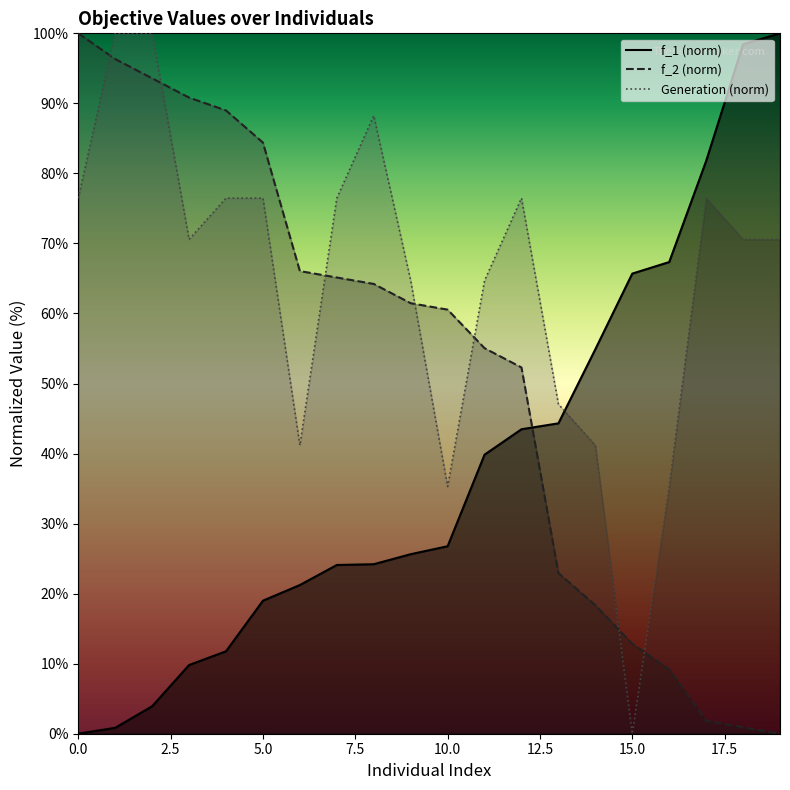

In Generation, how many points are higher than both neighbors (excluding endpoints)?

3